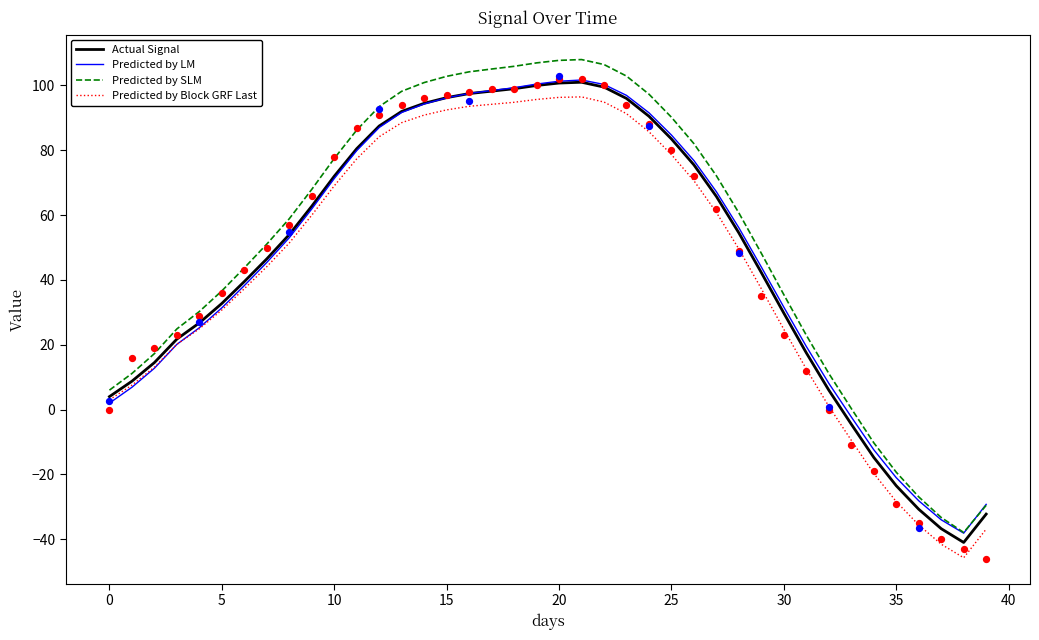

Which series has the widest spread of Y values?

Predicted by SLM